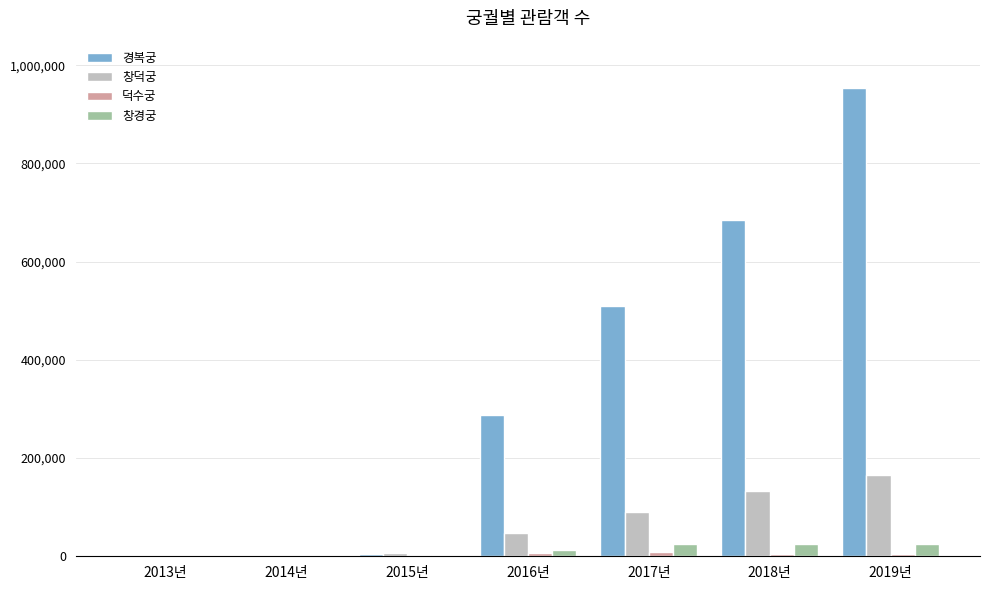

What is the highest value of the 창덕궁 series?

164716